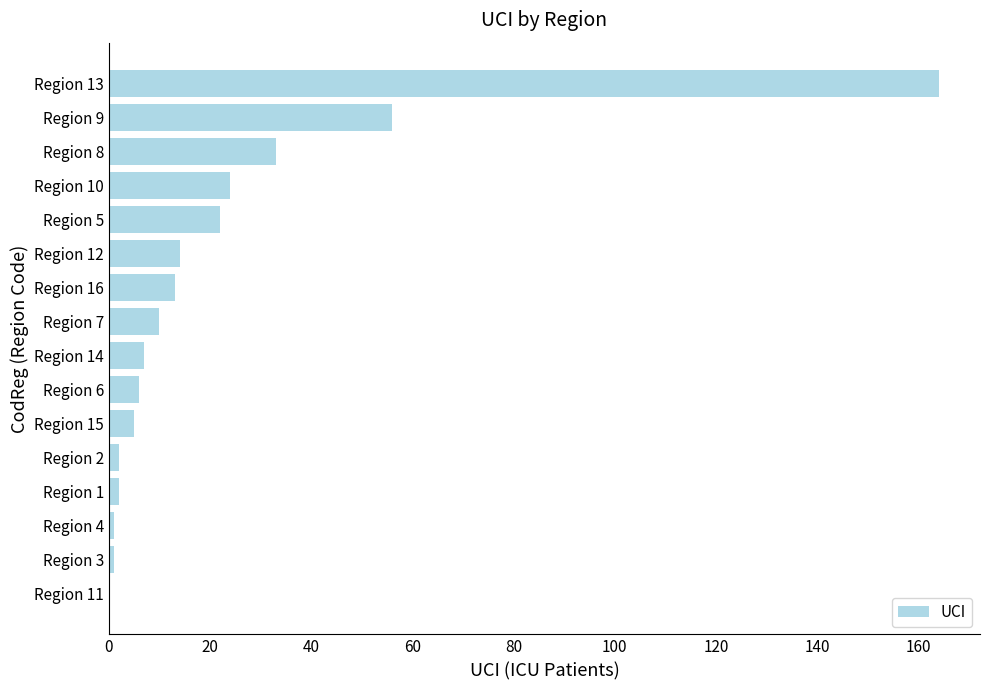

Where is the data nearest to the value 82?

Region 9